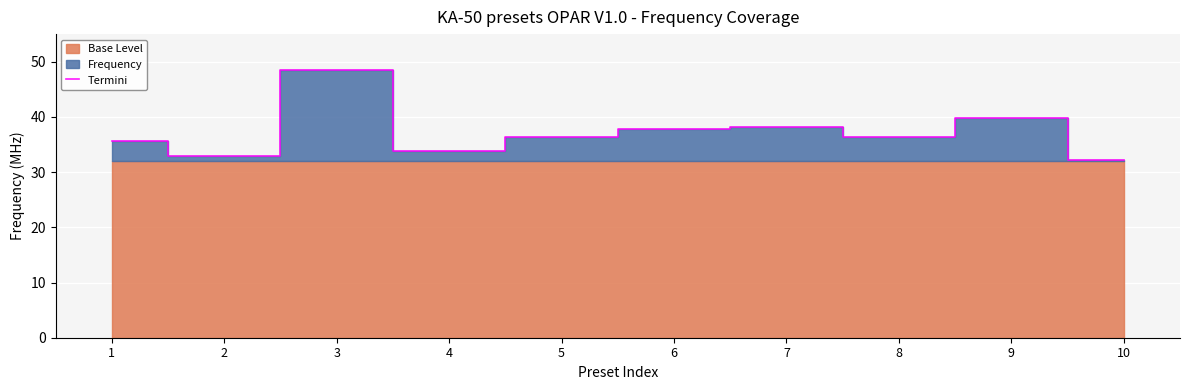

What is the maximum value for Termini?

48.5